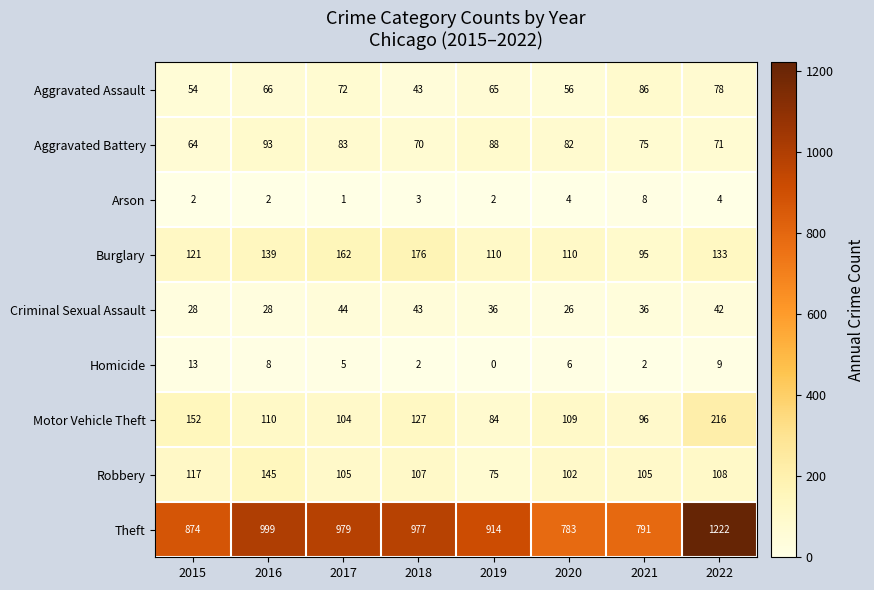

Count the number of data series in this chart.

9